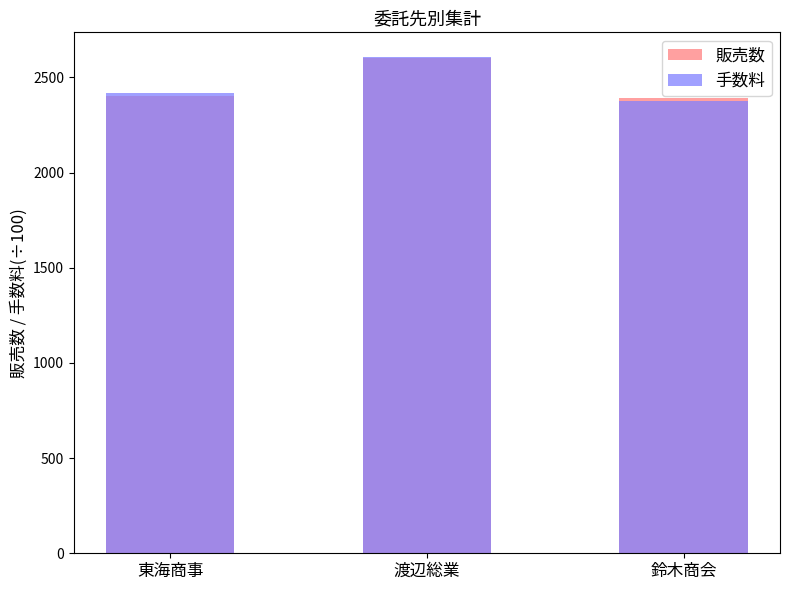

How many groups of bars are there?

3